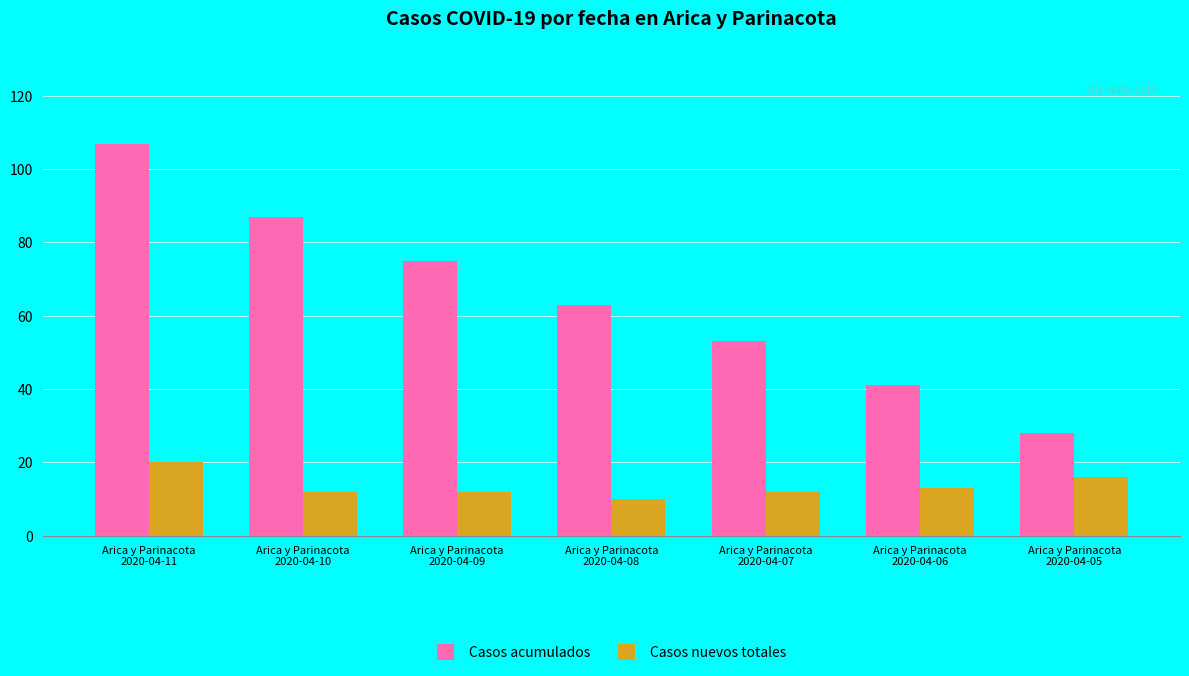

How many categories are shown in the chart?

7